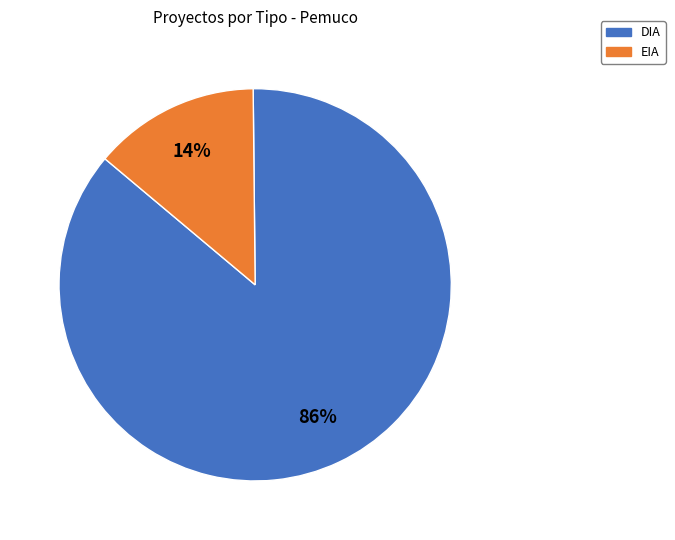

Is there any slice that represents more than half of the pie?

Yes